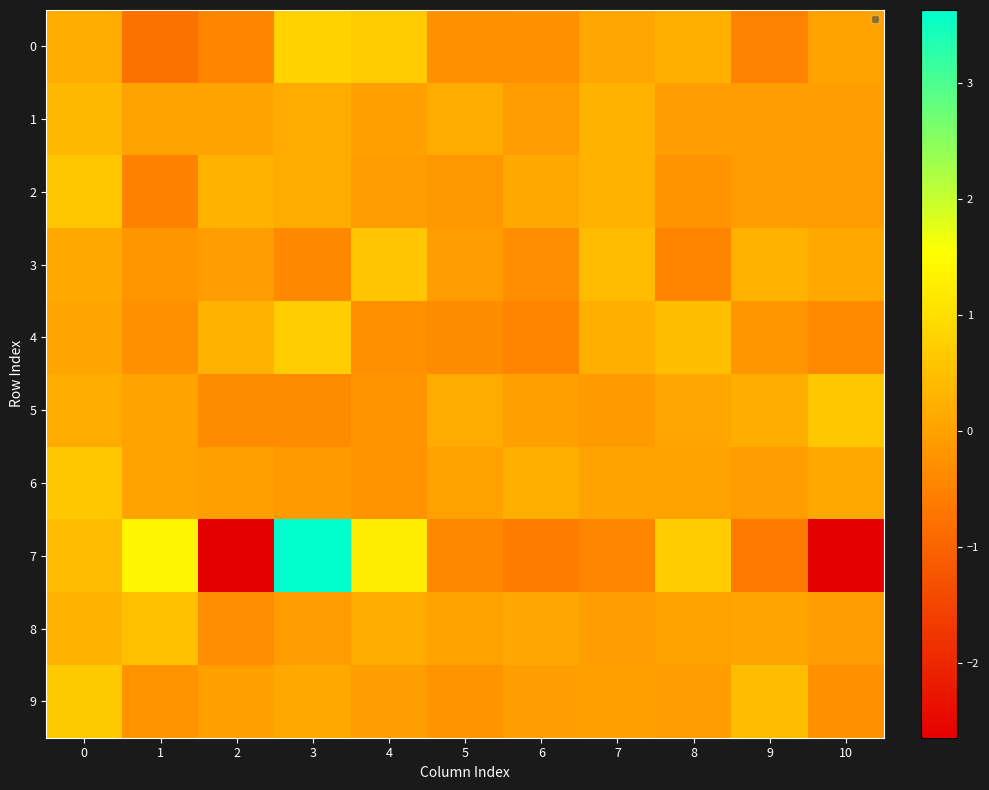

At which category does the chart reach its minimum across all series?

10